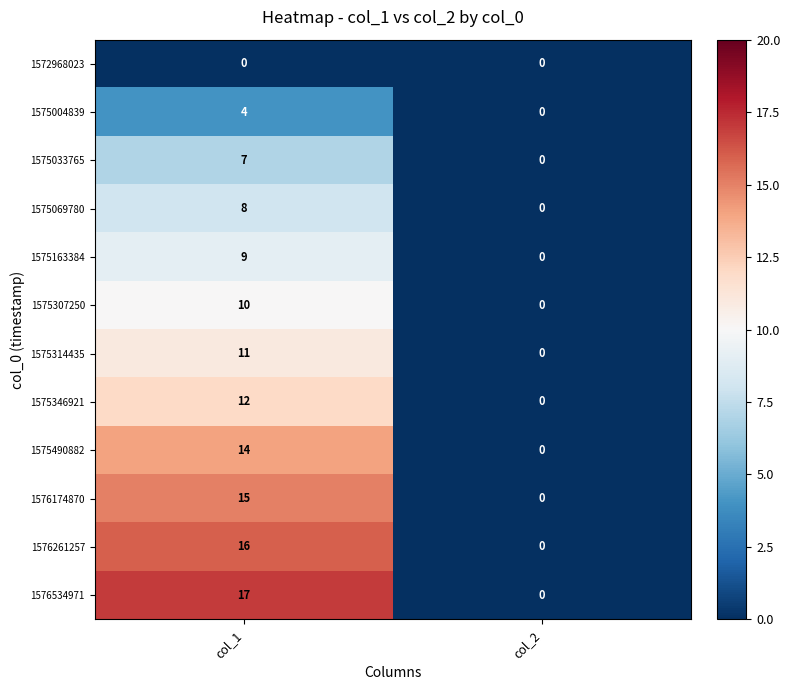

What is the difference between the 1576261257 values at col_1 and col_2?

16